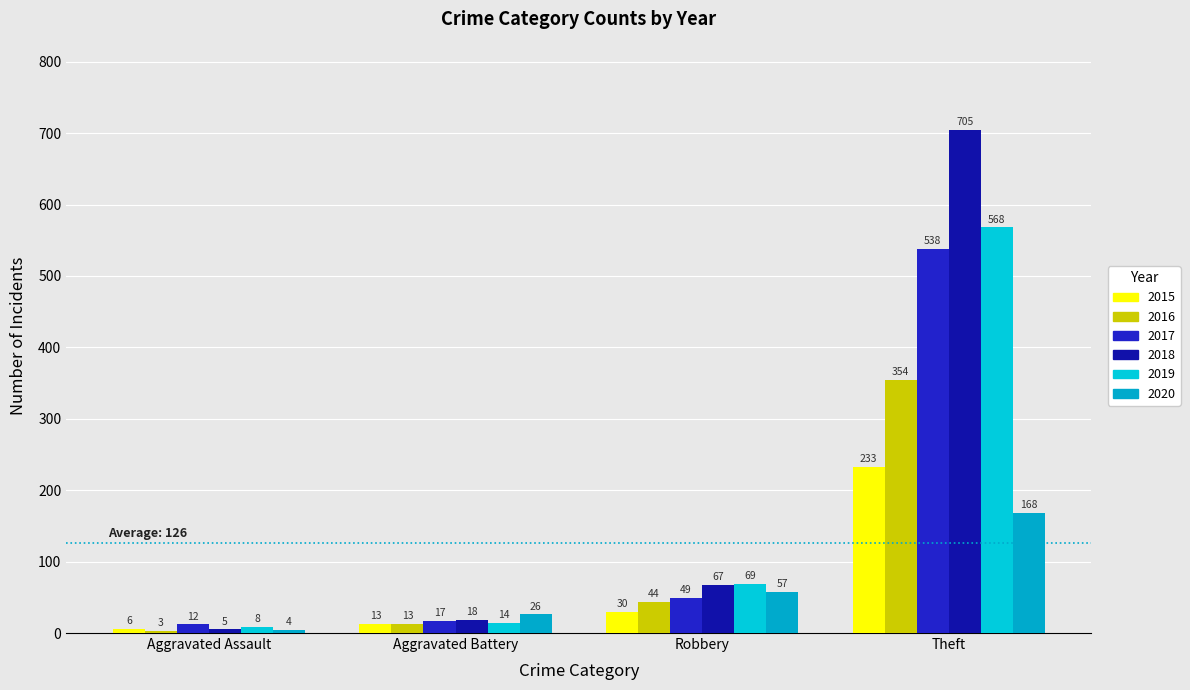

Where does the 2017 series first go above 49?

Theft